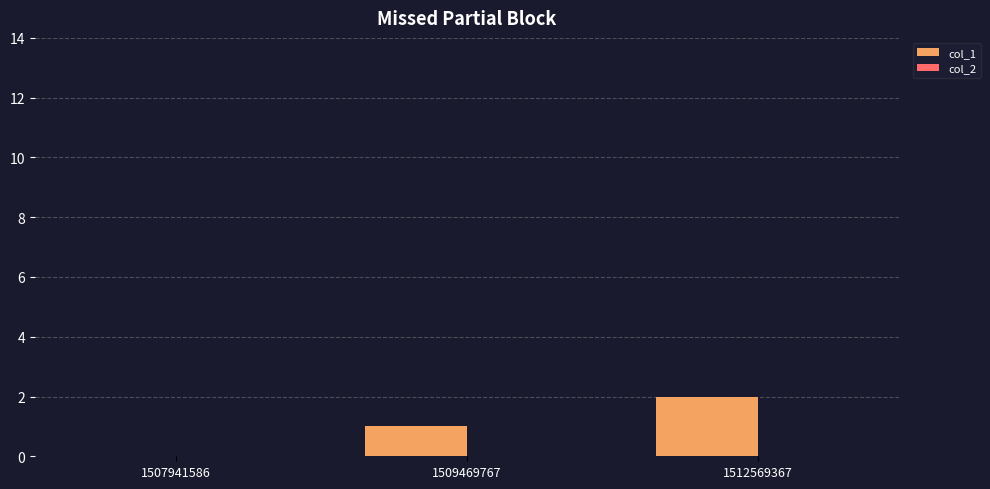

Count the number of data series in this chart.

1